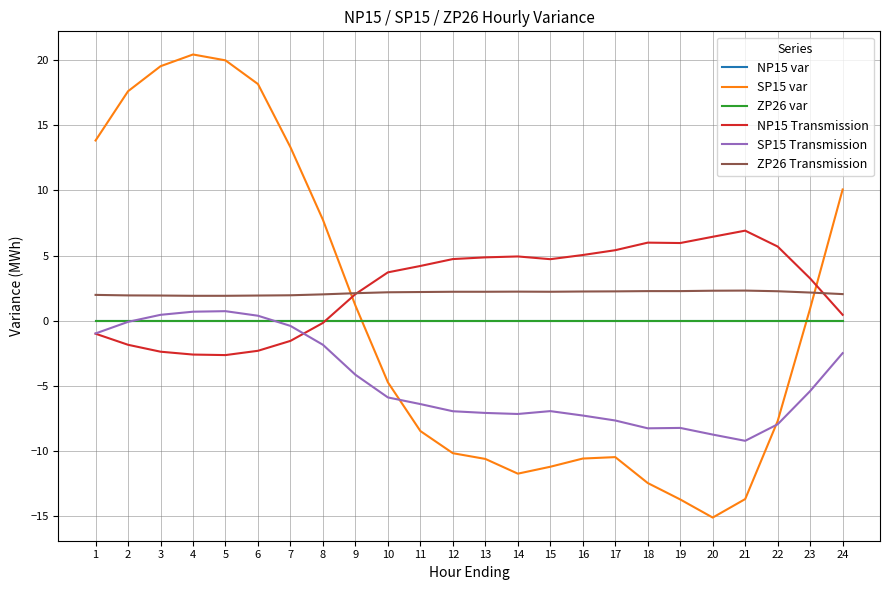

Is this an area chart (filled region under the line)?

No